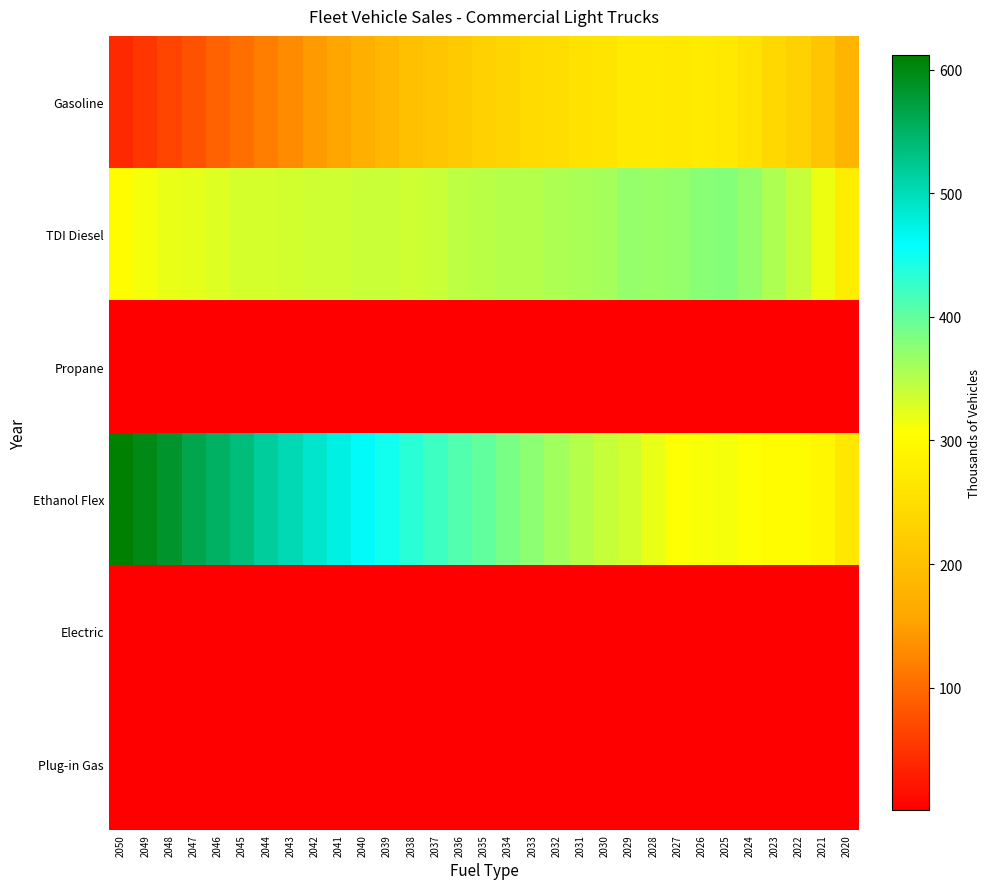

Reading left to right, extract all data points from this chart.

Gasoline: 2050=41.2	2049=52.5	2048=65.5	2047=78.4	2046=91.9	2045=105.5	2044=117.9	2043=131.3	2042=144.8	2041=158.0	2040=171.8	2039=186.0	2038=199.5	2037=210.3	2036=218.6	2035=228.8	2034=236.8	2033=244.8	2032=250.3	2031=256.6	2030=262.7	2029=270.7	2028=271.9	2027=270.0	2026=273.2	2025=268.6	2024=256.3	2023=241.7	2022=229.1	2021=209.3	2020=180.7
TDI Diesel: 2050=303.5	2049=312.7	2048=319.4	2047=321.2	2046=326.3	2045=330.6	2044=330.5	2043=332.9	2042=335.4	2041=336.6	2040=337.3	2039=337.5	2038=336.6	2037=337.6	2036=344.6	2035=348.3	2034=349.2	2033=351.0	2032=355.4	2031=357.6	2030=360.7	2029=369.0	2028=367.2	2027=368.8	2026=377.4	2025=378.9	2024=370.5	2023=356.2	2022=341.4	2021=316.2	2020=276.8
Propane: 2050=2.6	2049=2.6	2048=2.5	2047=2.4	2046=2.4	2045=2.3	2044=2.2	2043=2.2	2042=2.1	2041=2.0	2040=2.0	2039=1.9	2038=1.9	2037=1.8	2036=1.8	2035=1.7	2034=1.7	2033=1.6	2032=1.6	2031=1.5	2030=1.5	2029=1.4	2028=1.4	2027=1.3	2026=1.3	2025=1.2	2024=1.2	2023=1.1	2022=1.0	2021=0.9	2020=0.8
Ethanol Flex: 2050=611.6	2049=598.5	2048=584.8	2047=564.8	2046=551.3	2045=537.2	2044=517.3	2043=502.8	2042=489.3	2041=474.8	2040=461.4	2039=448.5	2038=434.9	2037=421.4	2036=411.1	2035=400.3	2034=386.7	2033=374.4	2032=362.8	2031=351.0	2030=340.6	2029=334.6	2028=320.5	2027=308.6	2026=309.5	2025=311.0	2024=307.9	2023=303.5	2022=303.1	2021=292.4	2020=266.9
Electric: 2050=2.8	2049=2.8	2048=2.7	2047=2.6	2046=2.5	2045=2.5	2044=2.4	2043=2.3	2042=2.3	2041=2.2	2040=2.1	2039=2.1	2038=2.0	2037=1.9	2036=1.9	2035=1.8	2034=1.8	2033=1.7	2032=1.7	2031=1.6	2030=1.6	2029=1.5	2028=1.5	2027=1.4	2026=1.4	2025=1.3	2024=1.3	2023=1.2	2022=1.1	2021=1.0	2020=0.9
Plug-in Gas: 2050=3.0	2049=3.0	2048=2.9	2047=2.8	2046=2.7	2045=2.7	2044=2.6	2043=2.5	2042=2.4	2041=2.4	2040=2.3	2039=2.2	2038=2.2	2037=2.1	2036=2.0	2035=2.0	2034=1.9	2033=1.9	2032=1.8	2031=1.7	2030=1.7	2029=1.7	2028=1.6	2027=1.5	2026=1.5	2025=1.4	2024=1.4	2023=1.3	2022=1.2	2021=1.1	2020=0.9